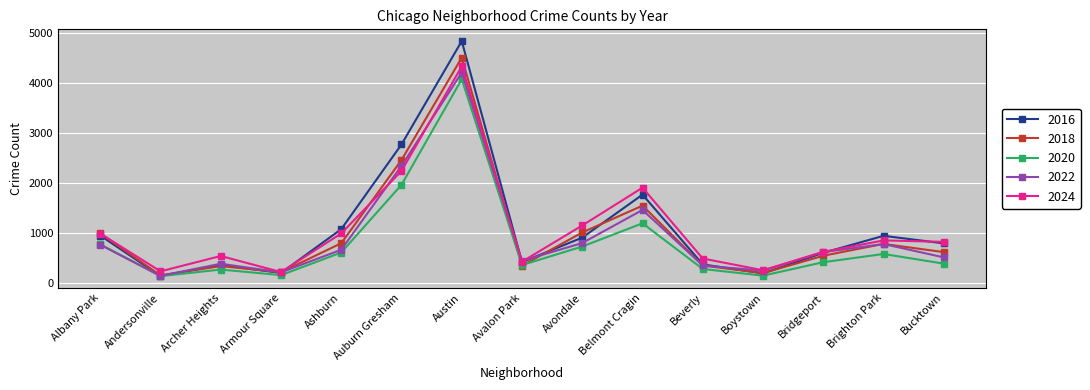

What is the label of the 6th point from the right?

Belmont Cragin